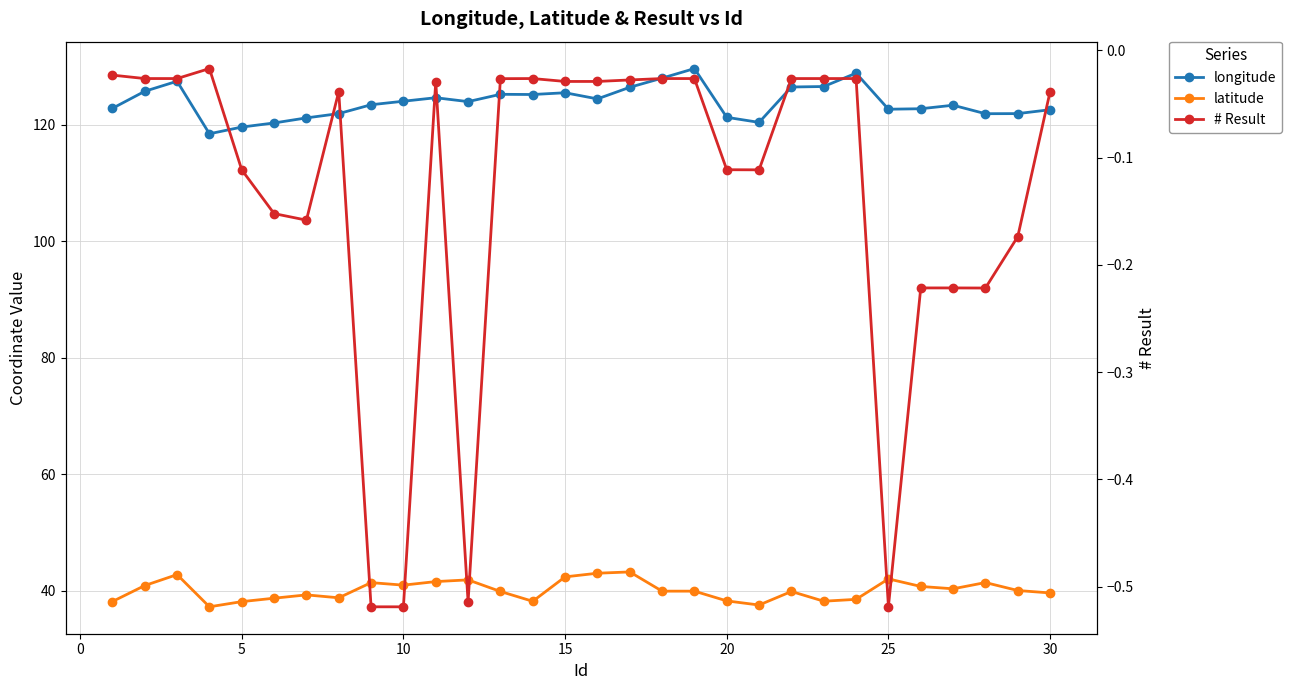

True or false: # Result has more than 0 points higher than both neighbors.

True